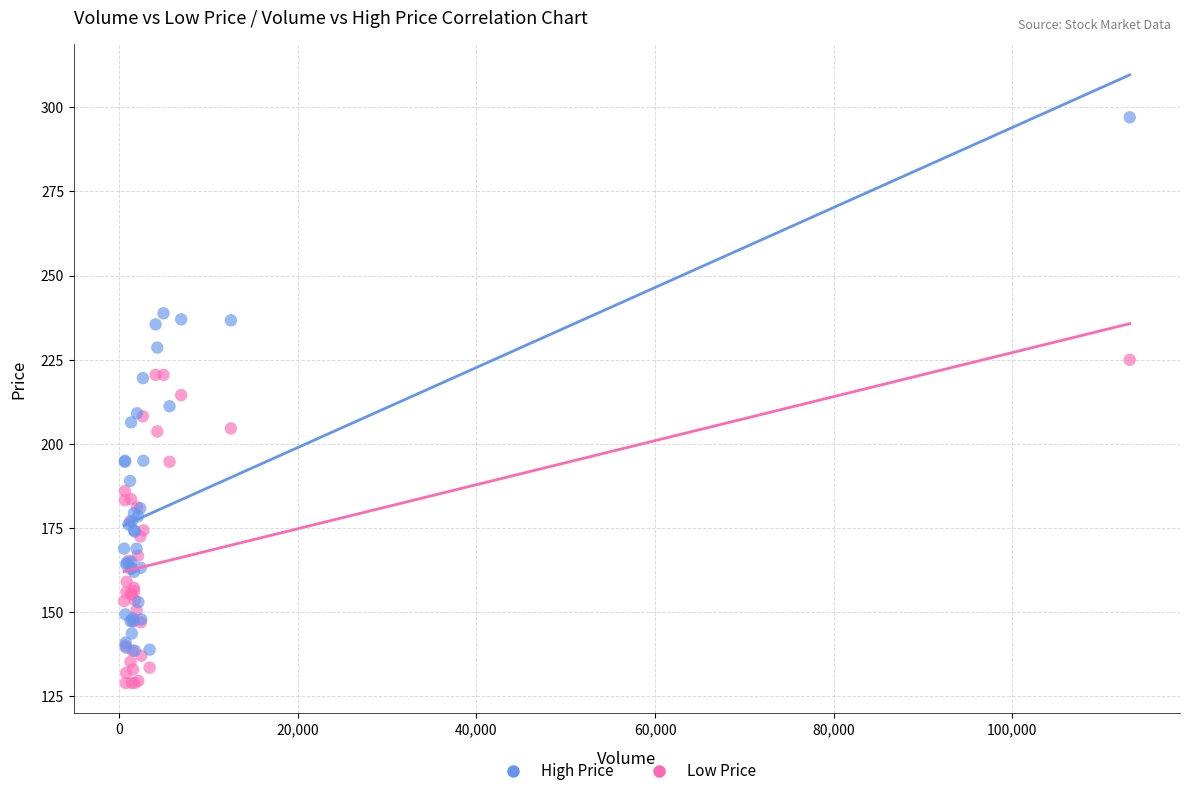

Which series reaches the maximum Y coordinate?

High Price